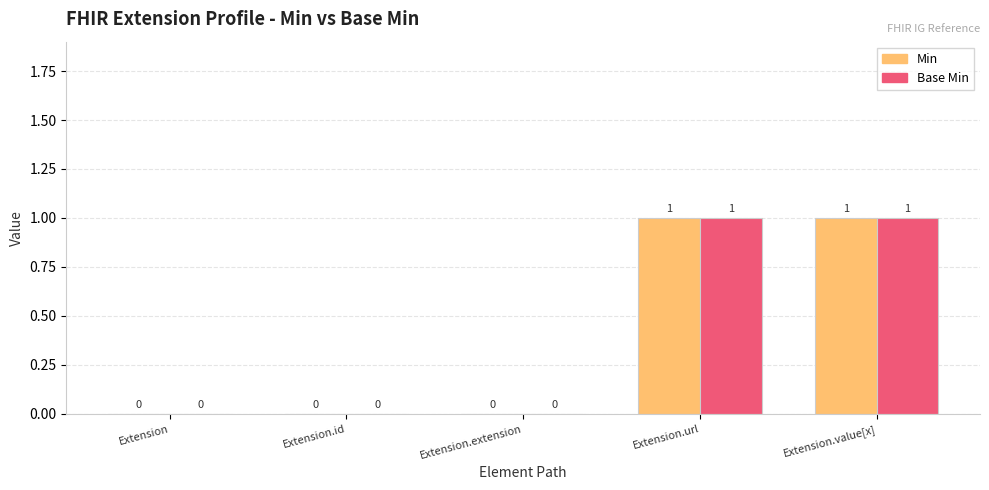

What are all the series names shown in the legend?

Min, Base Min